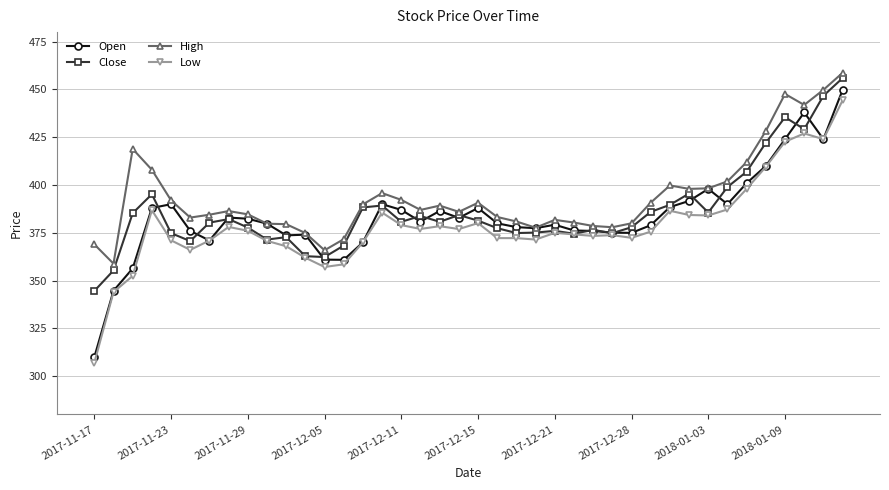

What is the minimum value for Low?

307.0